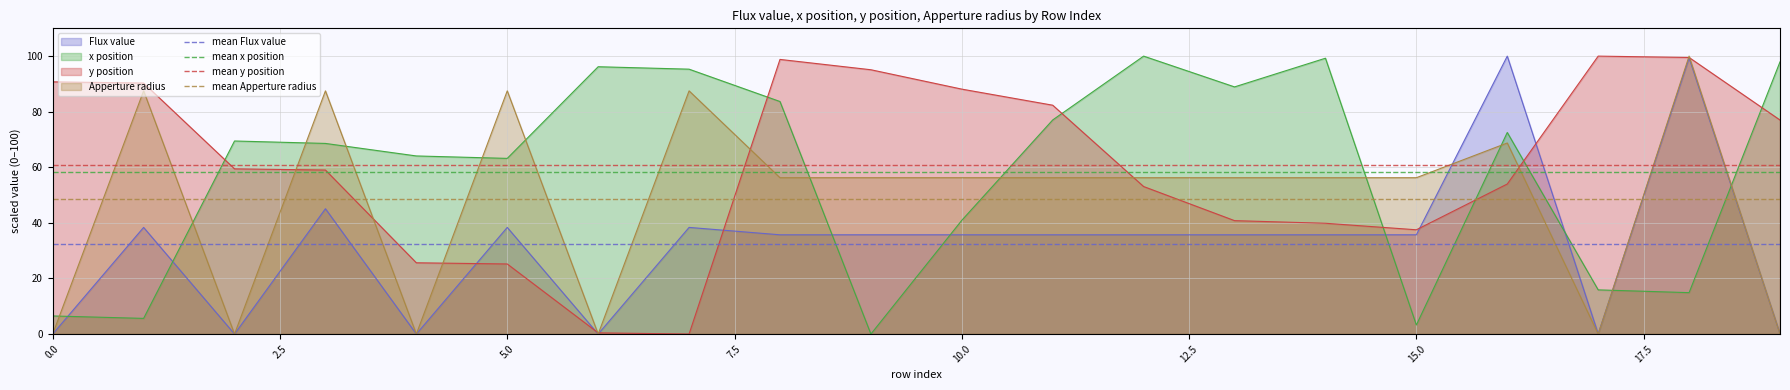

The Apperture radius series shows 153.8 at 5.0. True or false?

False